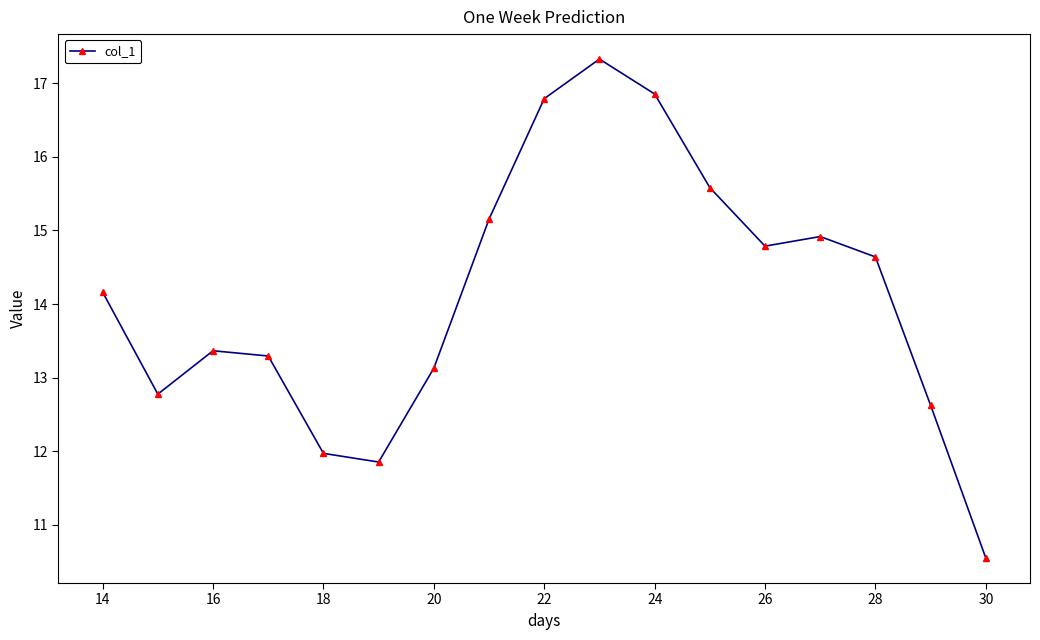

What is the smallest value displayed?

10.5